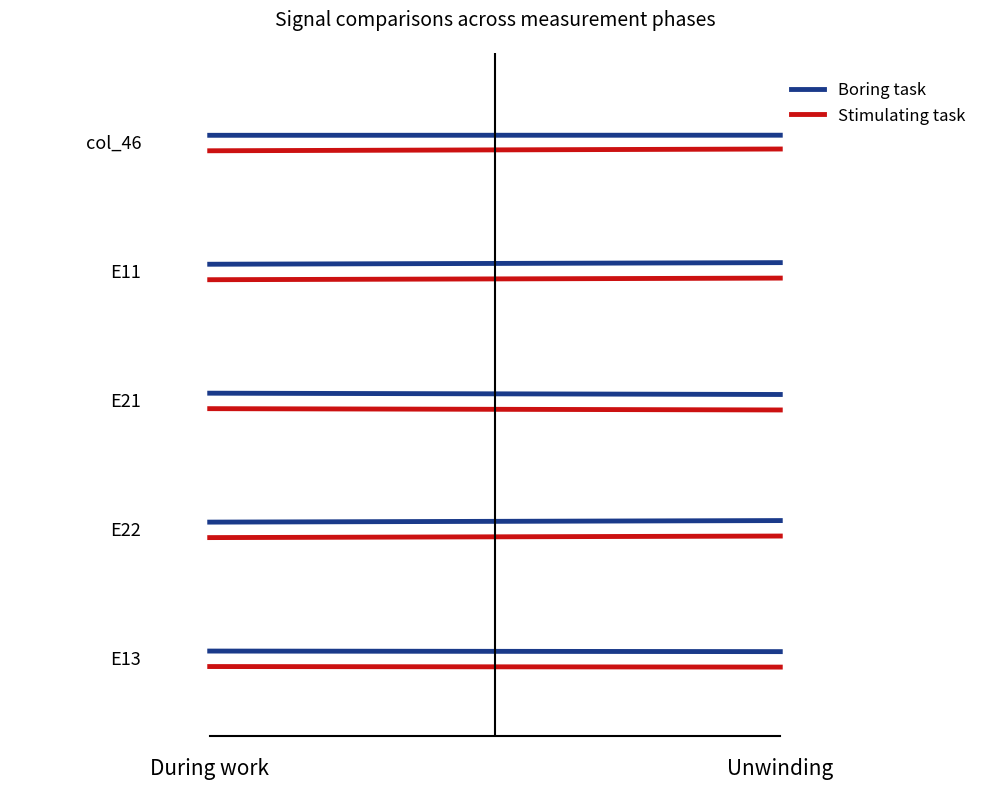

How many lines are shown in the chart?

2